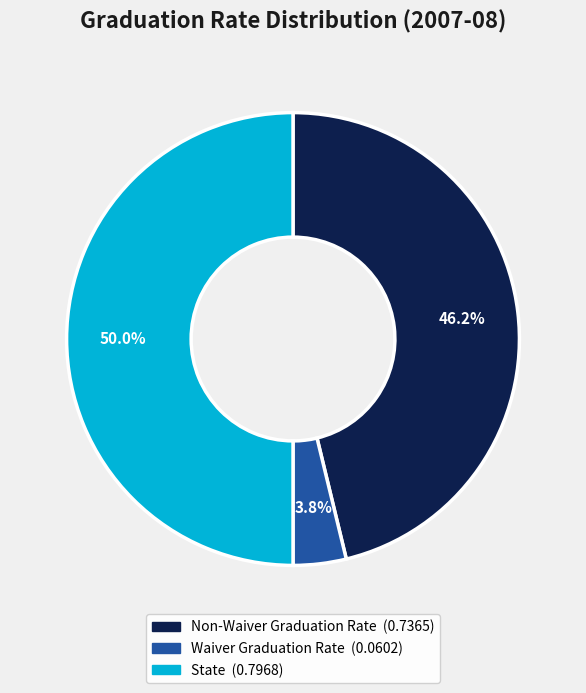

Is Non-Waiver Graduation Rate the majority of the pie?

No